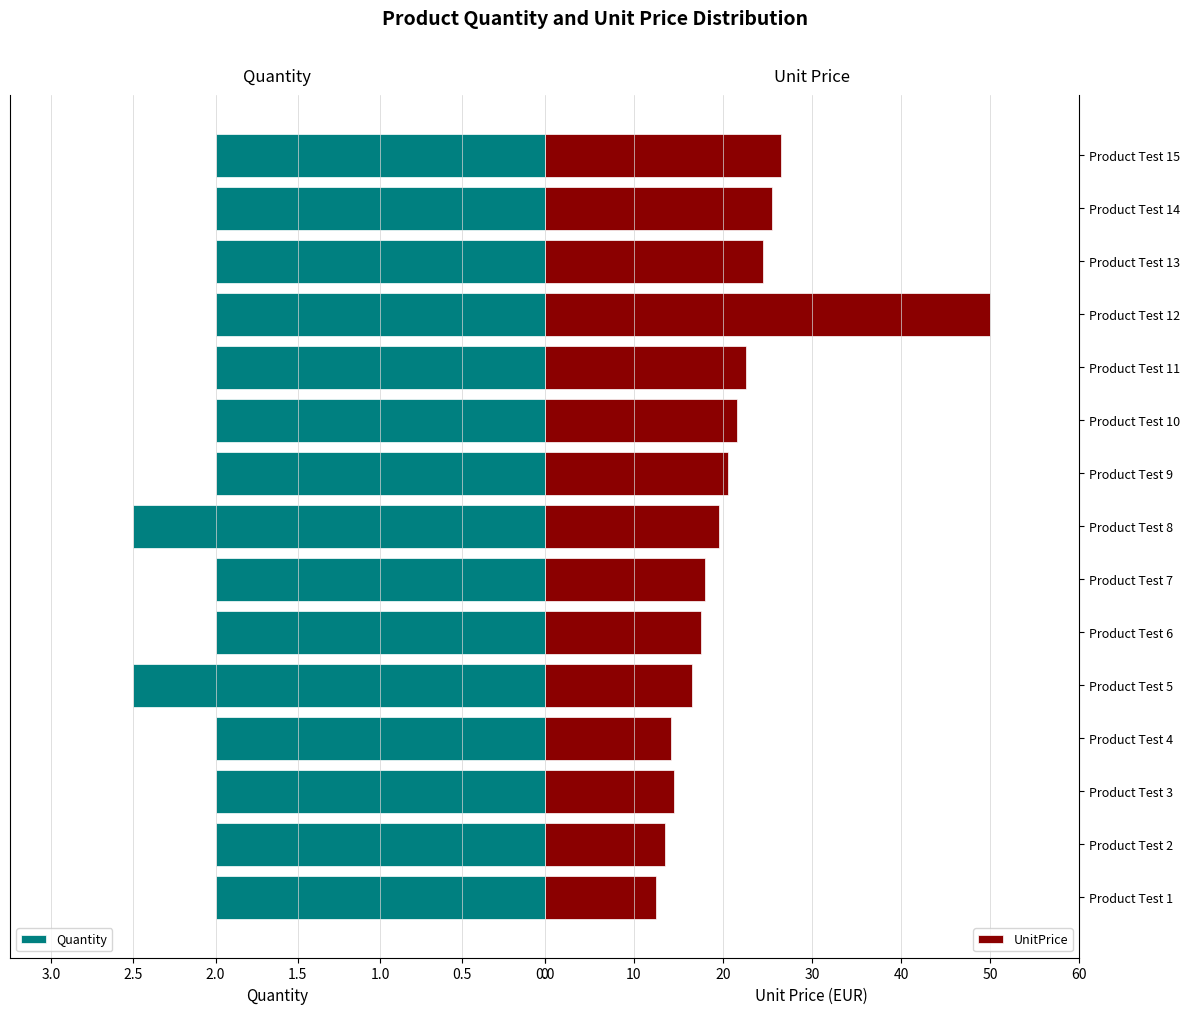

How many bars are there in total?

30